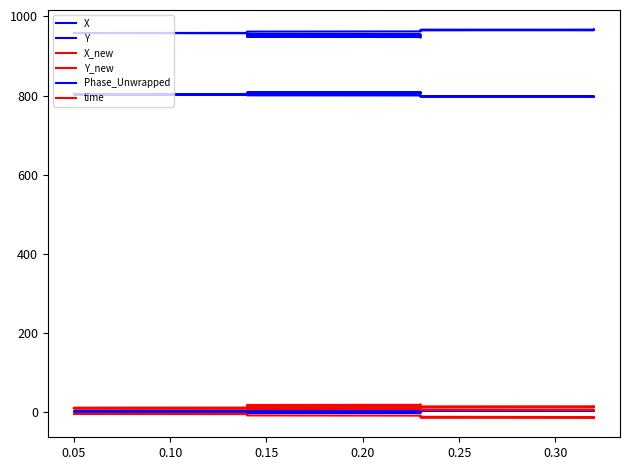

At how many categories does at least one series exceed 668?

40